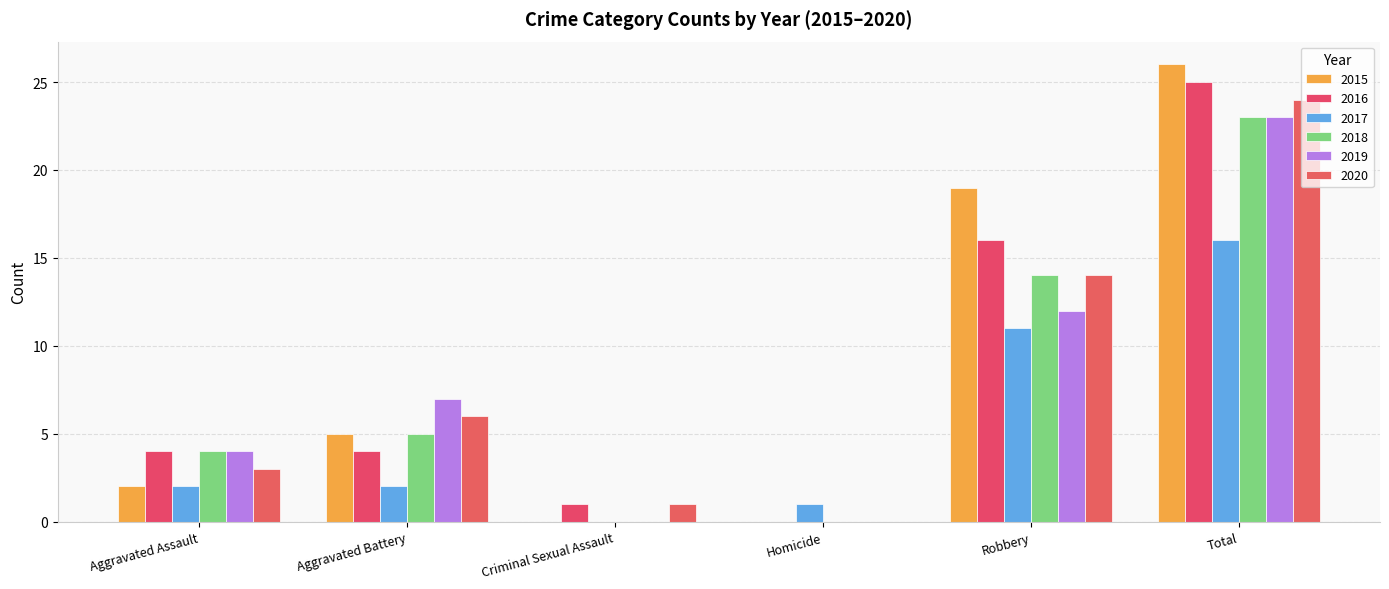

Which category has the highest value in the 2018 series?

Total